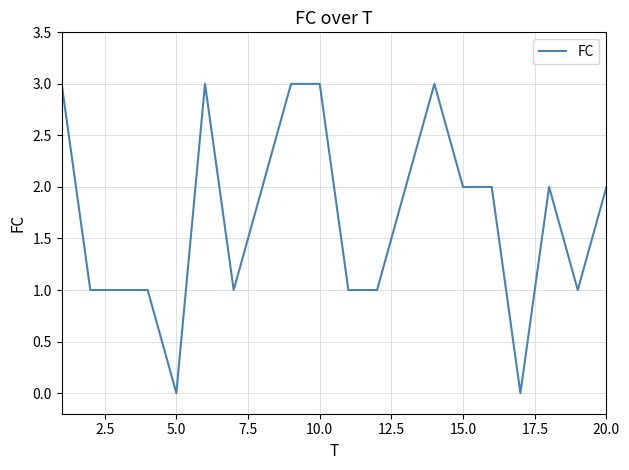

How many lines are shown in the chart?

1